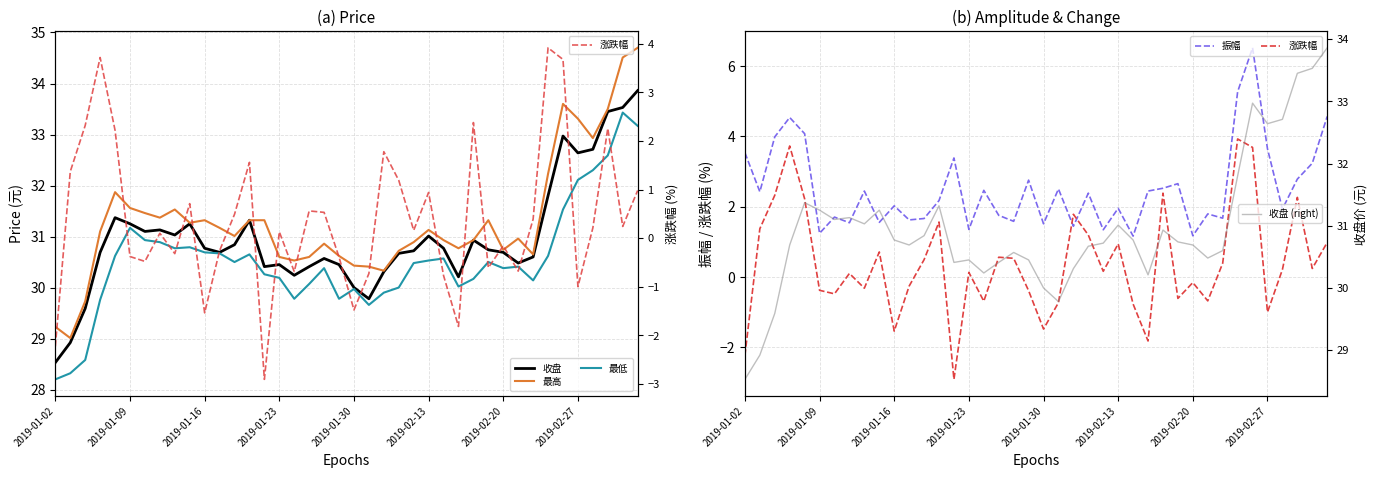

True or false: 最低 and 最高 intersect in this chart.

False